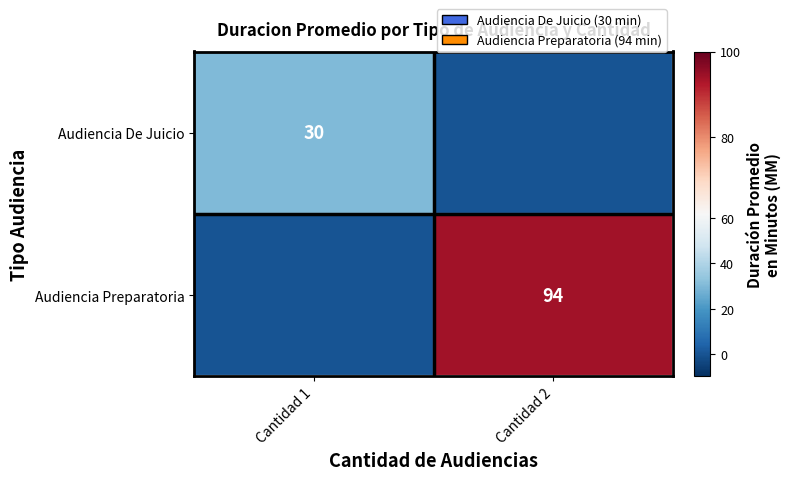

The Audiencia Preparatoria series shows 94 at Cantidad 2. True or false?

True